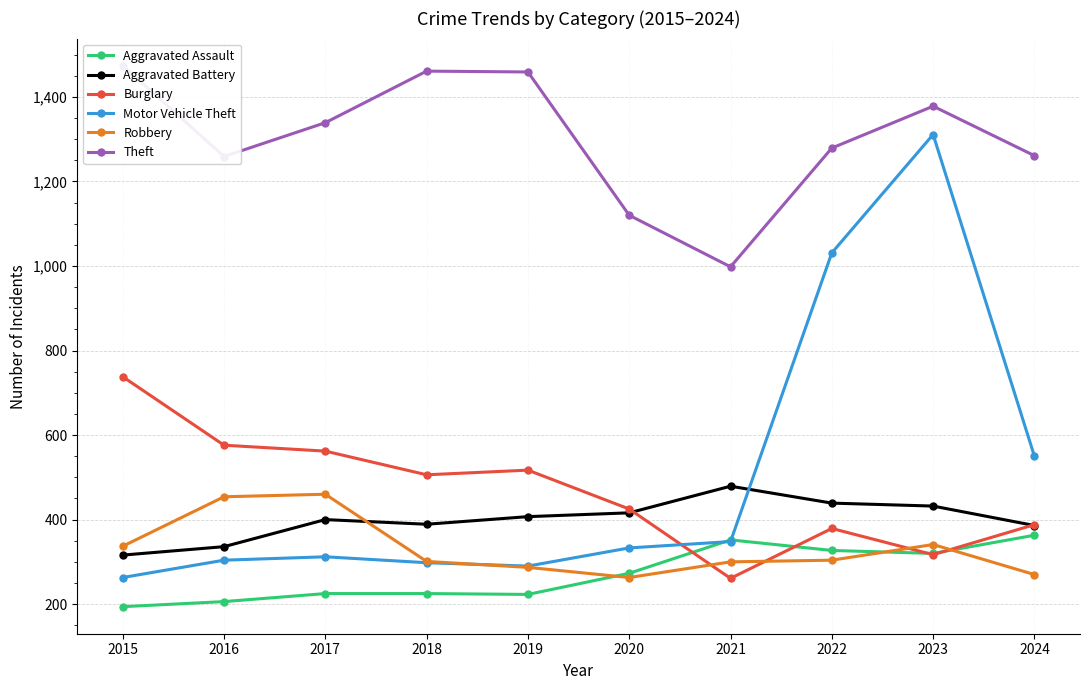

How many values in the Aggravated Battery series exceed 407?

4